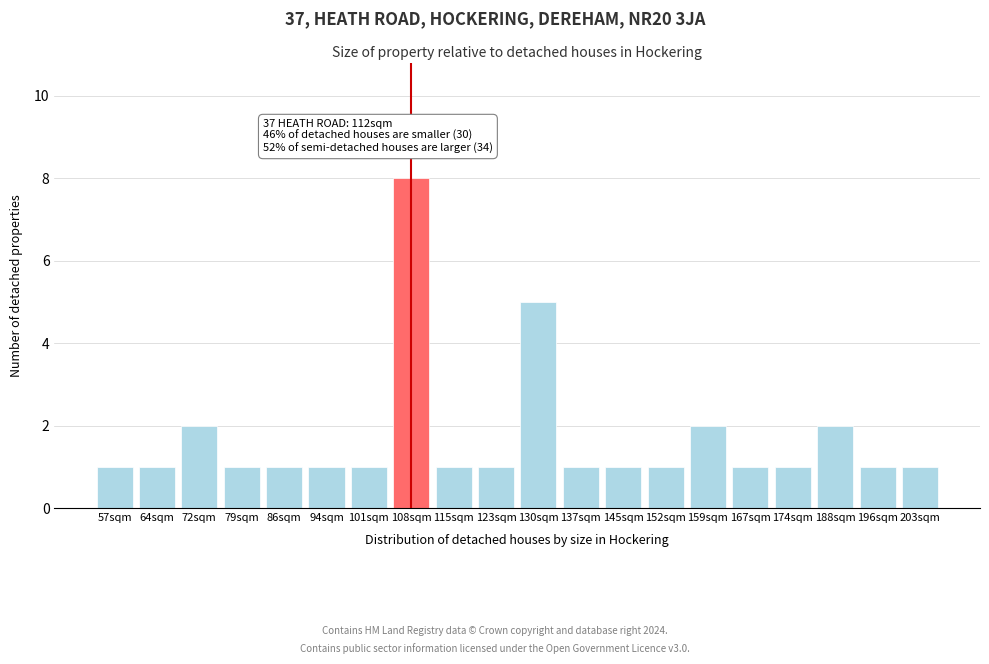

Reading left to right, transcribe all the data shown in this chart.

1	1	2	1	1	1	1	8	1	1	5	1	1	1	2	1	1	2	1	1